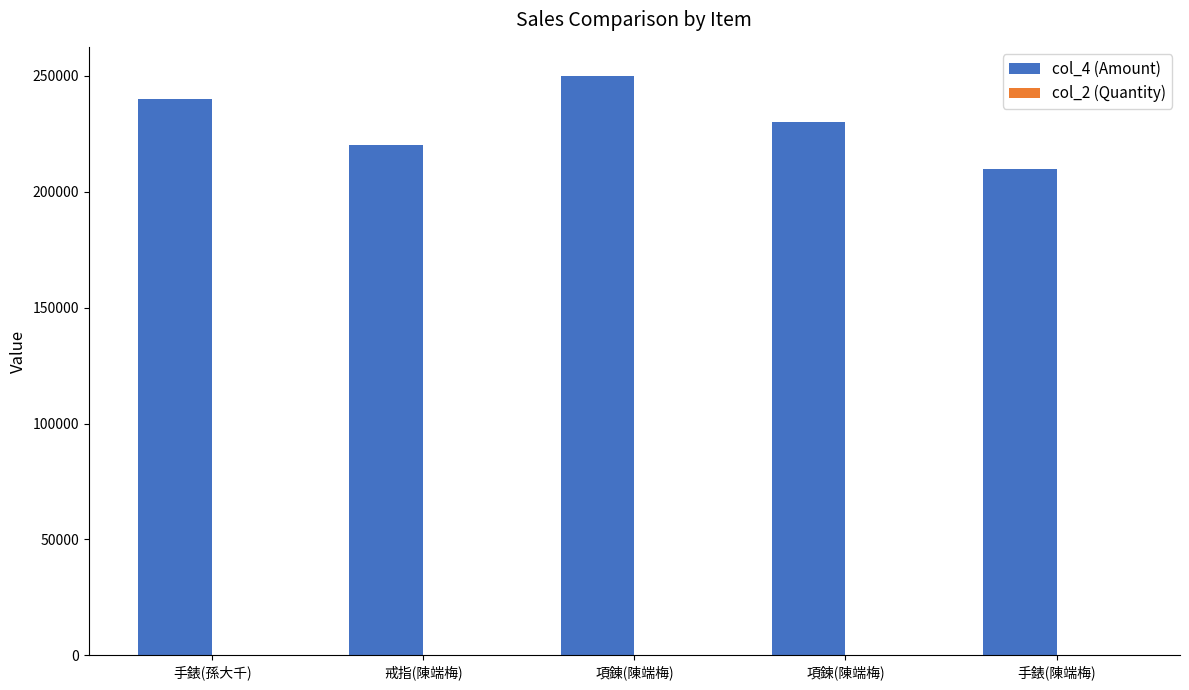

Is it true that col_4 (Amount) equals 374896 at 項錬(陳端梅)?

False